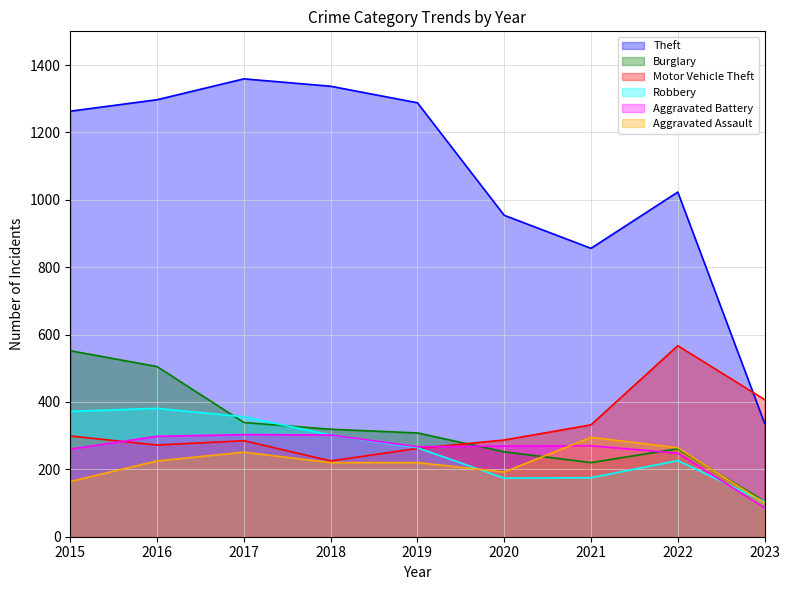

List the series in order of their peak value, lowest first.

Aggravated Assault, Aggravated Battery, Robbery, Burglary, Motor Vehicle Theft, Theft